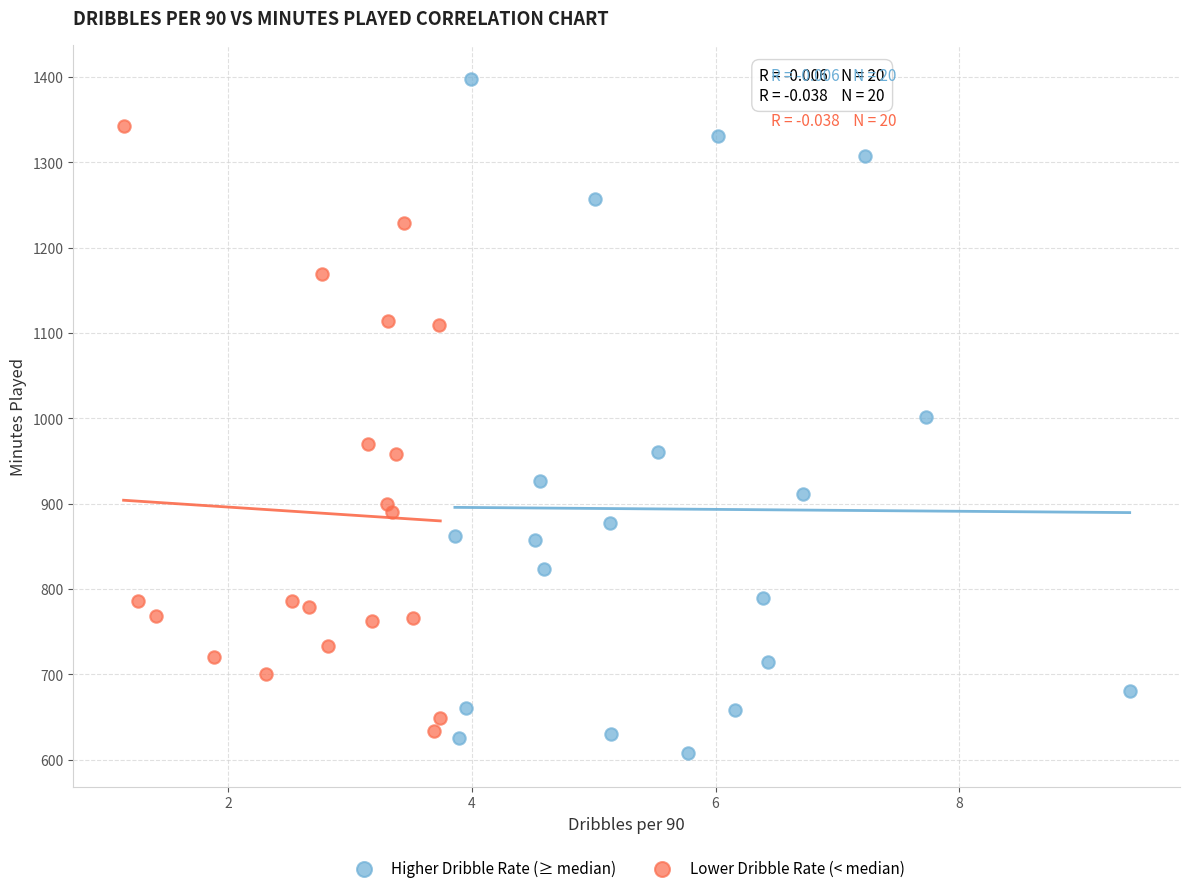

Which series has the largest Y range (max minus min)?

Higher Dribble Rate (≥ median)